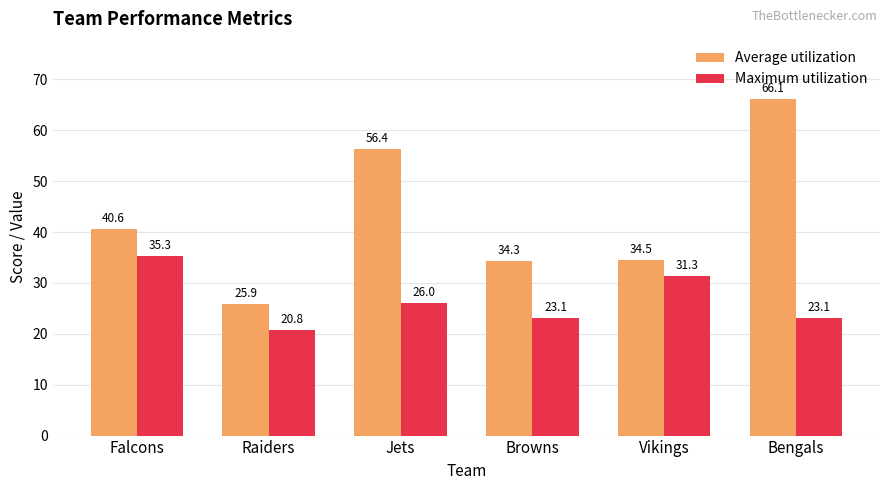

What is the difference between the highest and lowest values at Bengals?

43.0